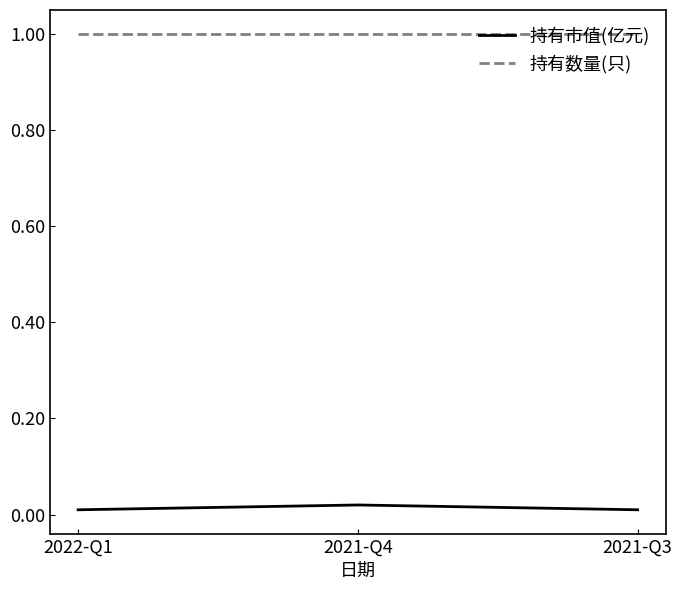

True or false: 持有数量(只) has a value of 1.0 at 2022-Q1.

True